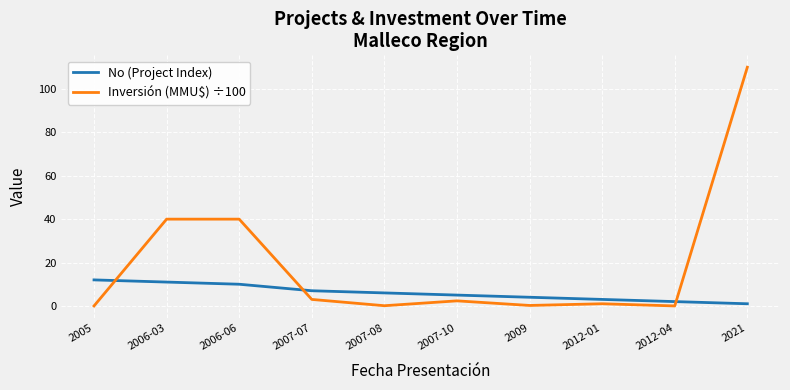

What is the difference between the maximum and minimum values in the Inversión (MMU$) ÷100 series?

110.0